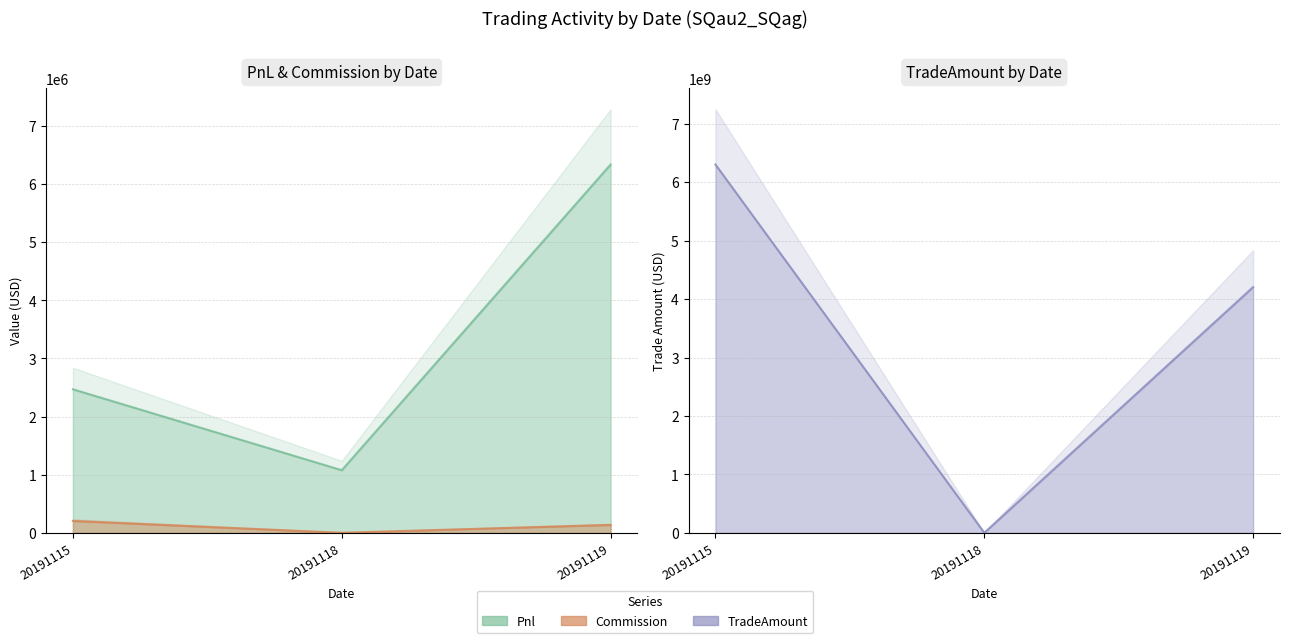

What is the difference between the maximum and minimum values in the Commission series?

203530.1